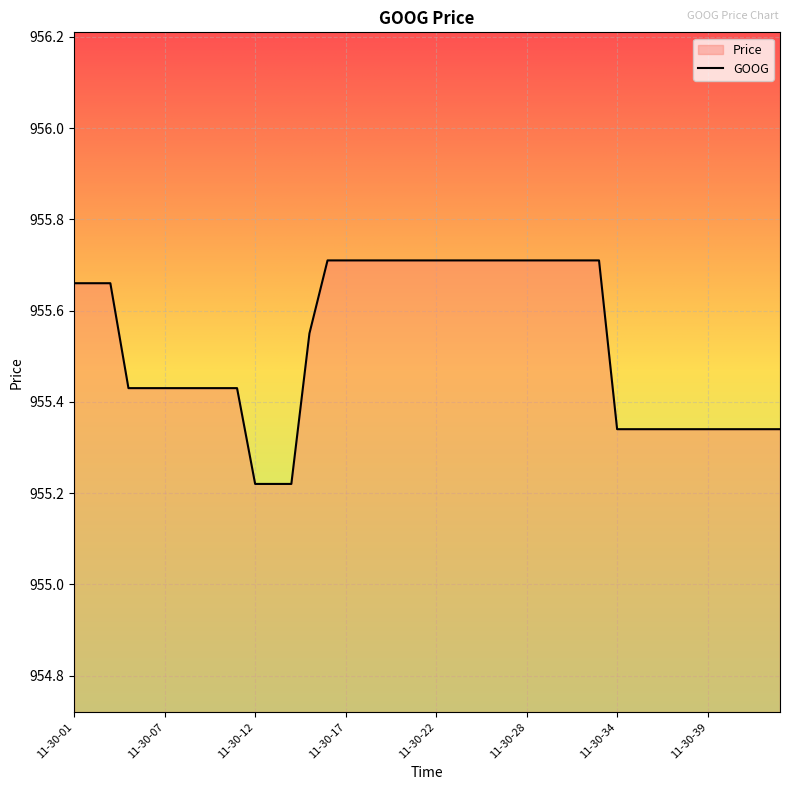

Rank the categories by value from lowest to highest.

11-30-12, 11-30-13, 11-30-14, 11-30-34, 11-30-35, 11-30-36, 11-30-37, 11-30-38, 11-30-39, 11-30-40, 11-30-41, 11-30-43, 11-30-44, 11-30-05, 11-30-06, 11-30-07, 11-30-08, 11-30-09, 11-30-10, 11-30-11, 11-30-15, 11-30-01, 11-30-02, 11-30-04, 11-30-16, 11-30-17, 11-30-18, 11-30-19, 11-30-20, 11-30-21, 11-30-22, 11-30-23, 11-30-24, 11-30-26, 11-30-27, 11-30-28, 11-30-29, 11-30-30, 11-30-31, 11-30-33